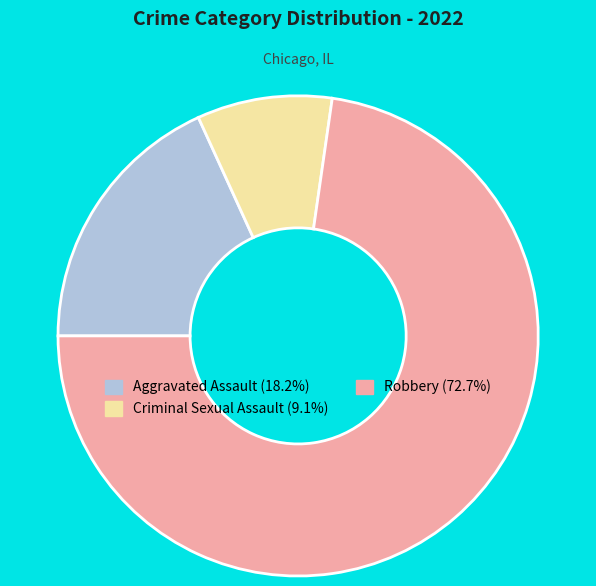

Is there a majority slice in this chart?

Yes